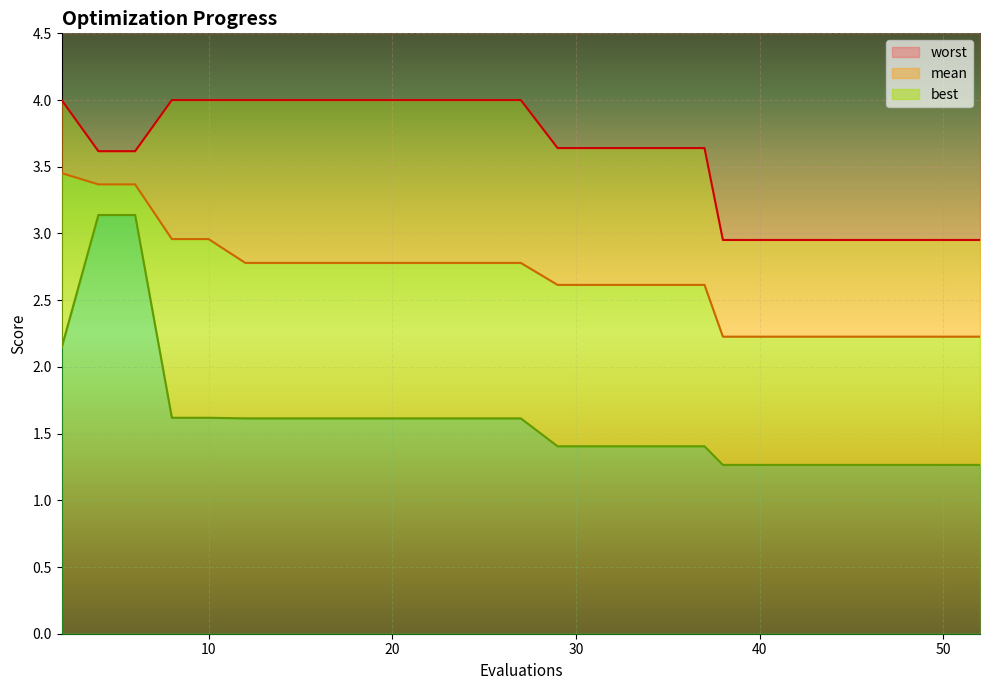

The value of mean at 4 is 1.7. True or false?

False